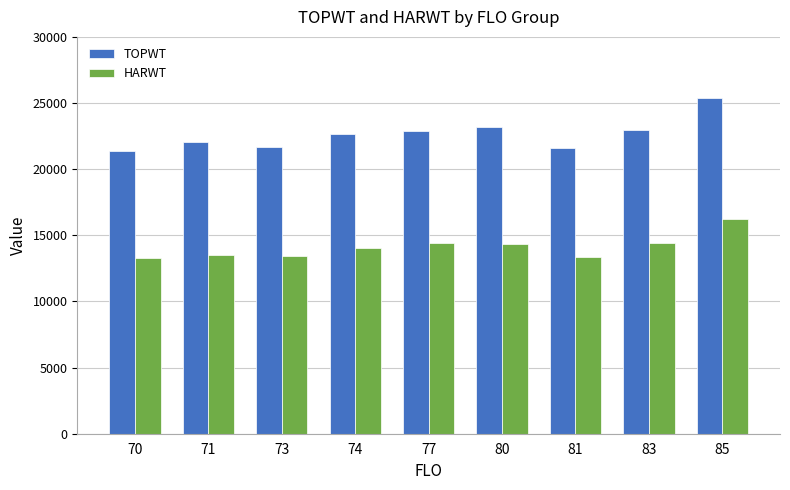

Which series has the widest spread of values?

TOPWT